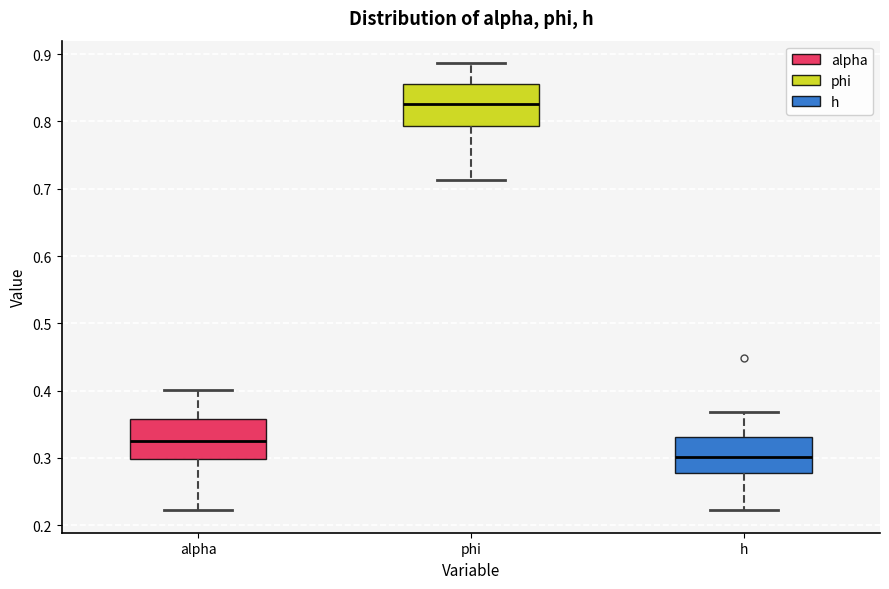

Which box's median line is the lowest?

h